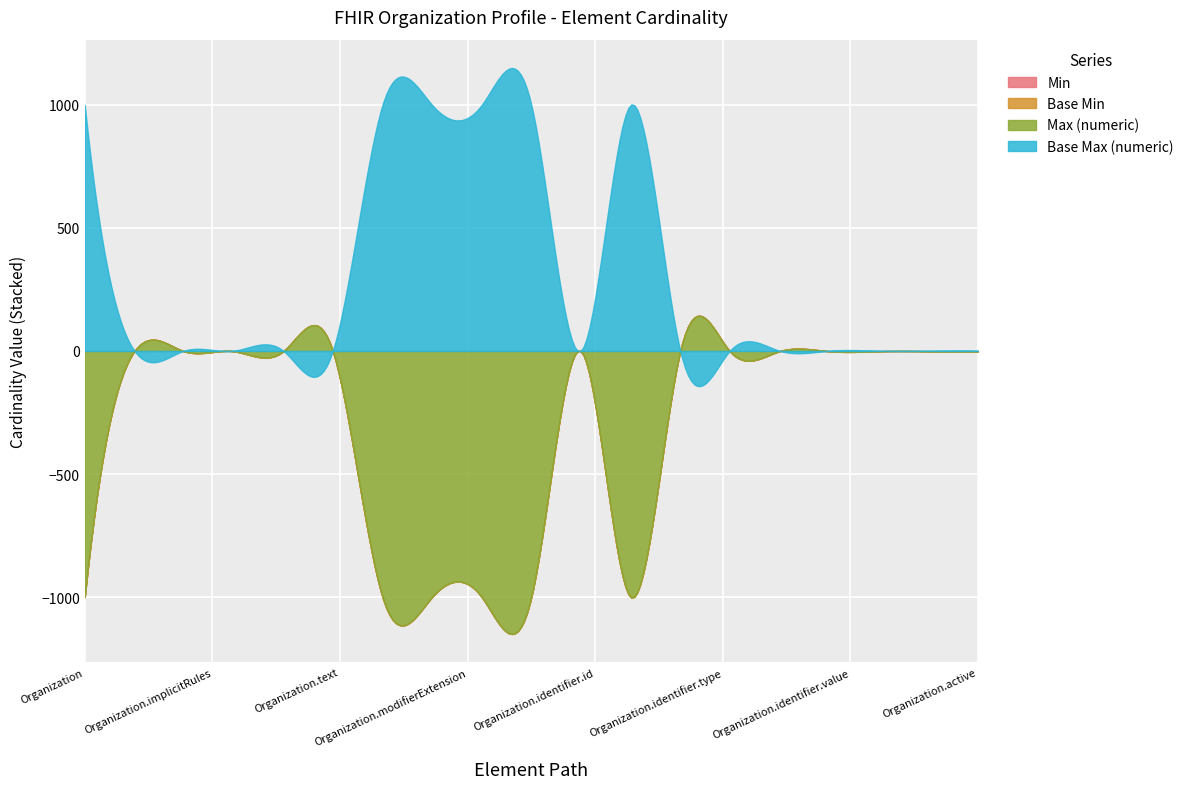

At how many categories does at least one series exceed 465?

6